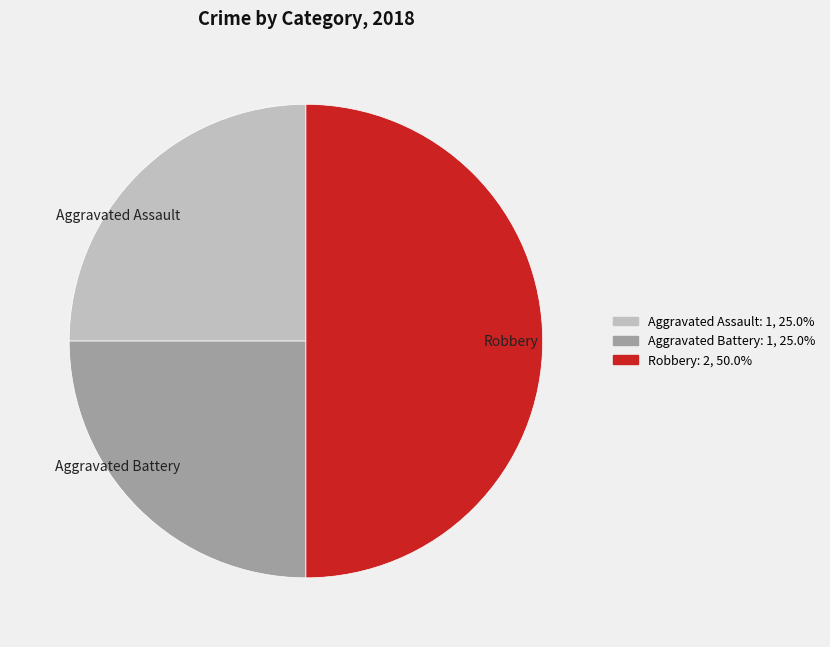

How many segments does this pie chart have?

3